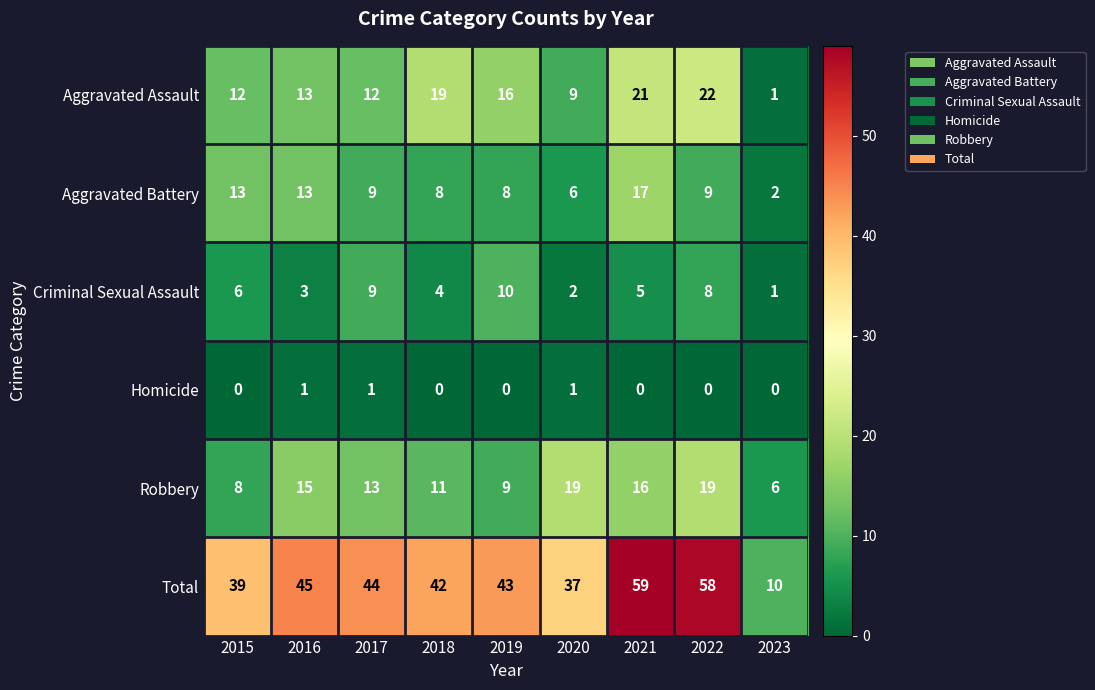

Which series changed the most between 2015 and 2016?

Robbery